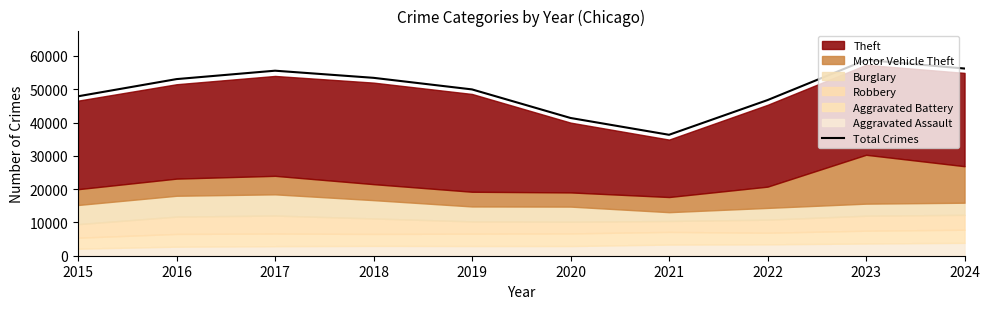

What is the value of the 4th point from the left?

53413